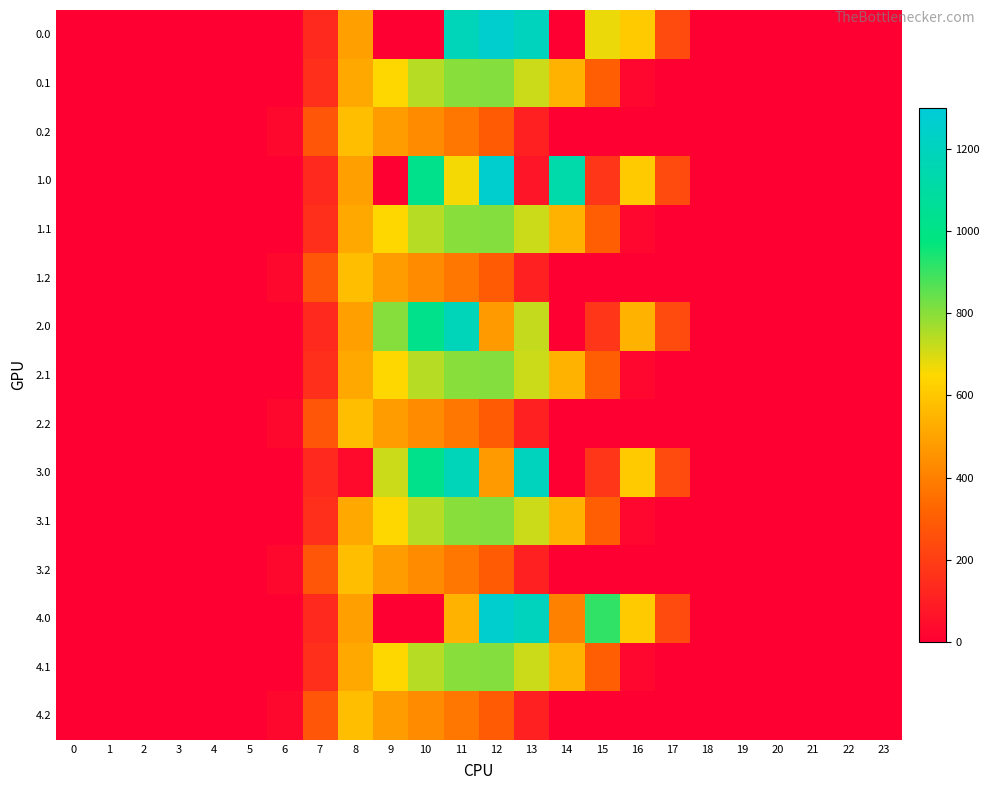

Between 2 and 19, which is larger?

2